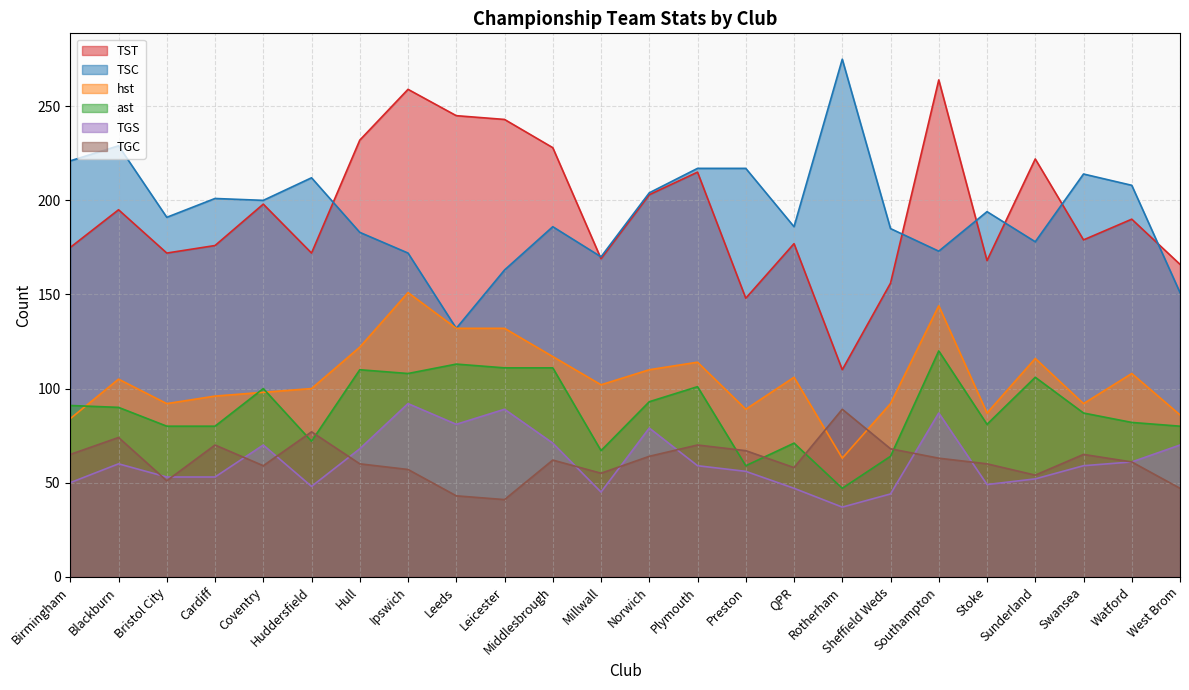

What is the total value across all series at QPR?

645